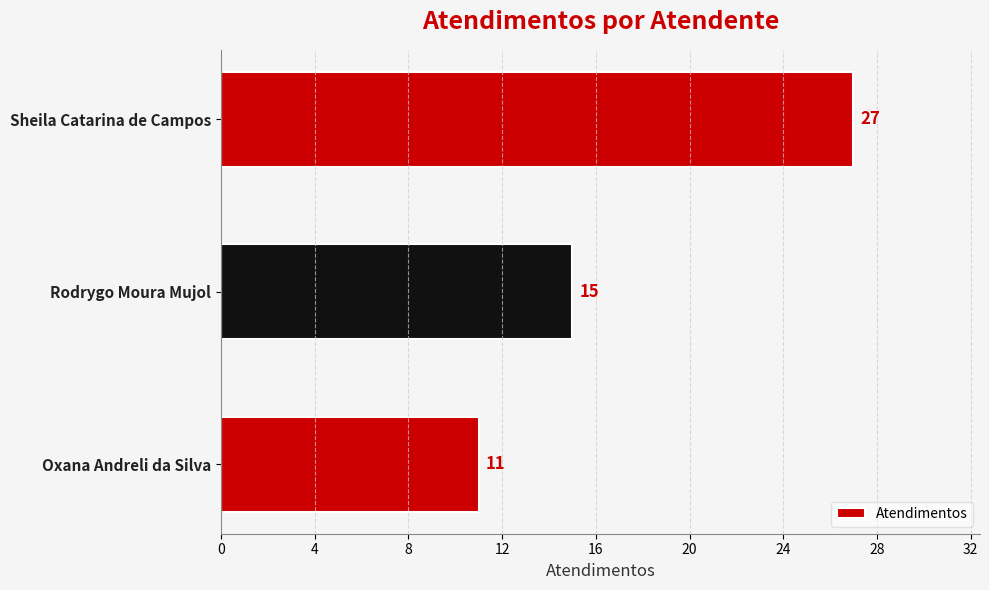

At which label is the value closest to 19?

Rodrygo Moura Mujol